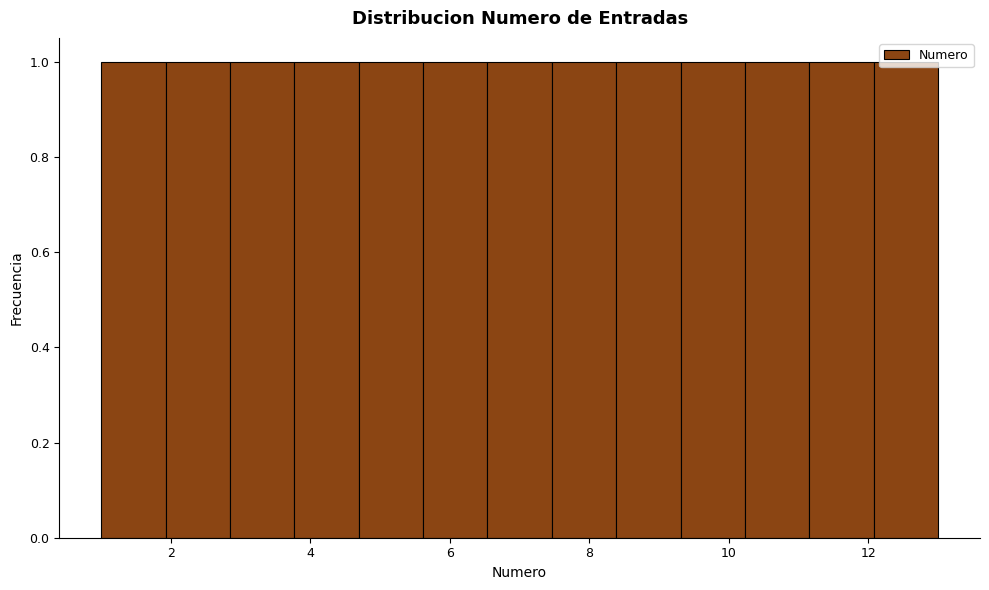

How tall is the bar that spans 7.4 to 8.4 on the x-axis? Neither the bar edges nor the heights are printed on the chart, so give them approximately, as read against the axes.

1